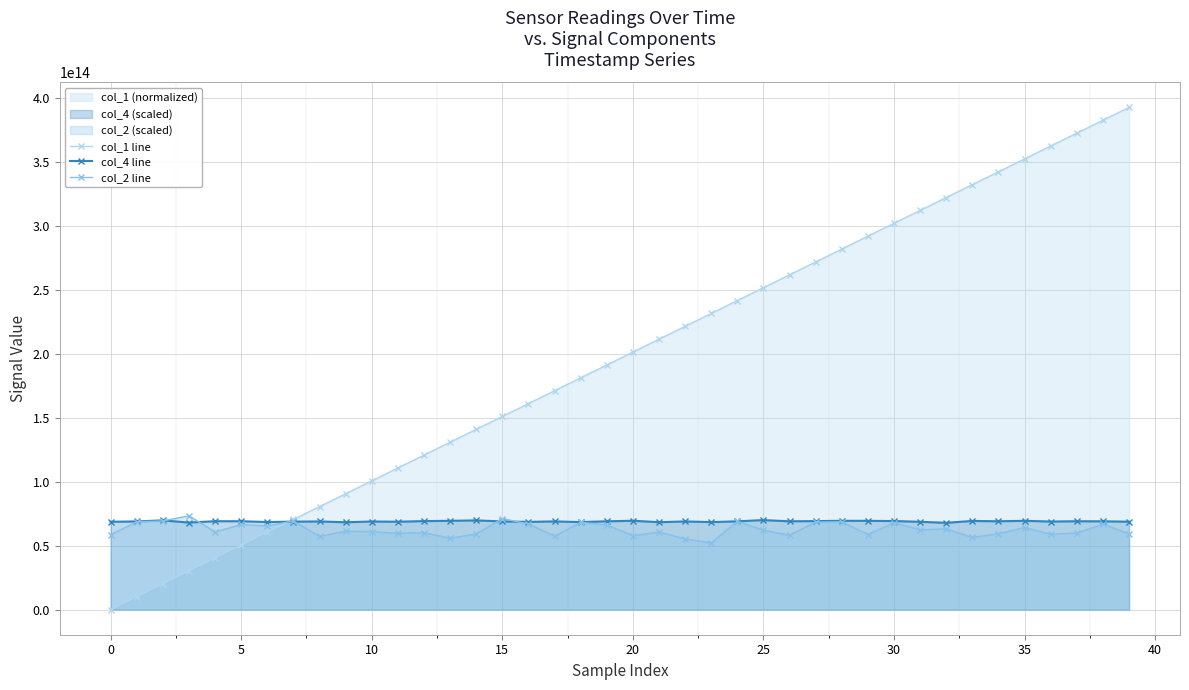

Where is col_1 line nearest to the value 196376638331230?

20